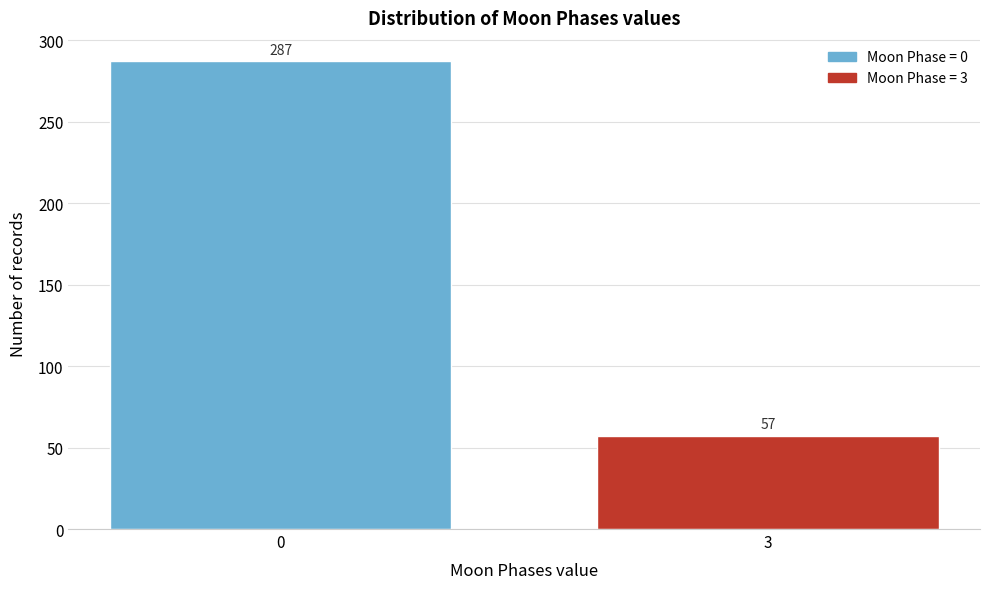

Reading left to right, list all the values displayed in this chart.

287	57